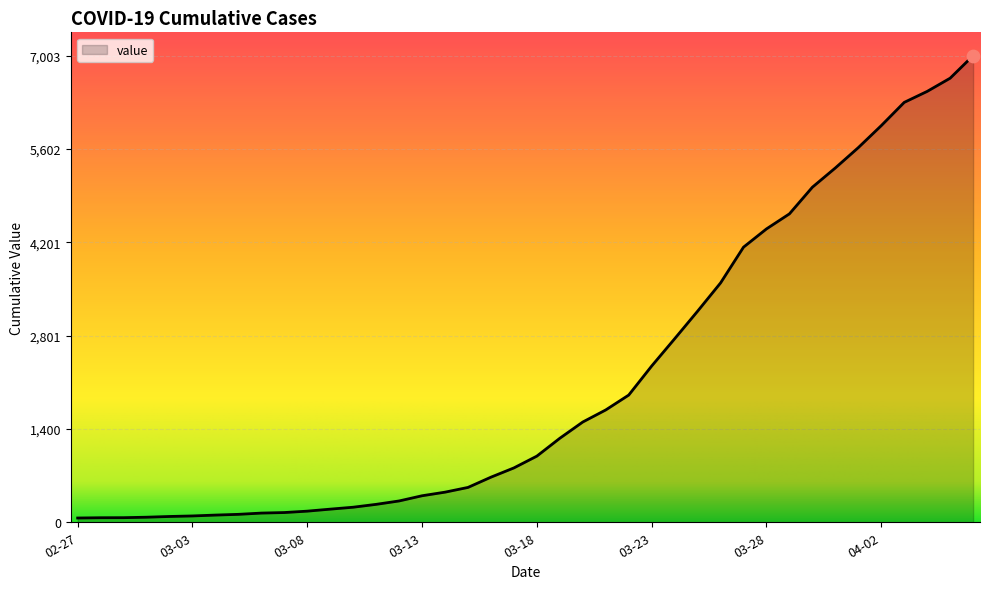

What is the maximum value shown in the chart?

7003